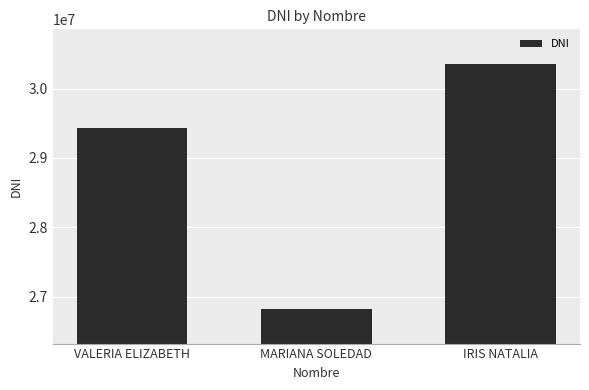

What is the greatest value displayed?

30354711